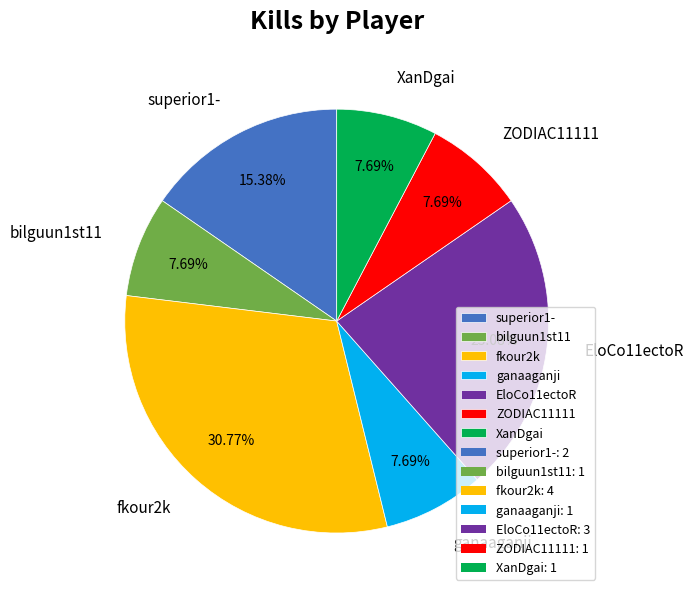

Does fkour2k account for over 50% of the chart?

No